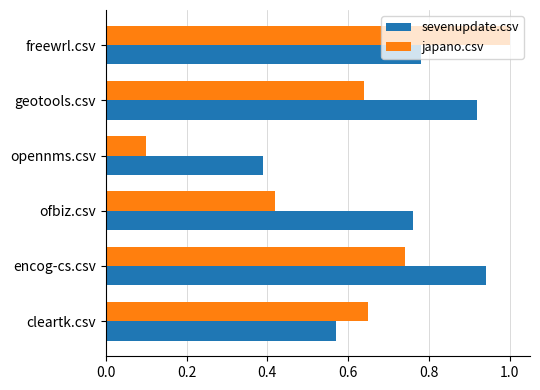

At which label is japano.csv closest to 0?

opennms.csv